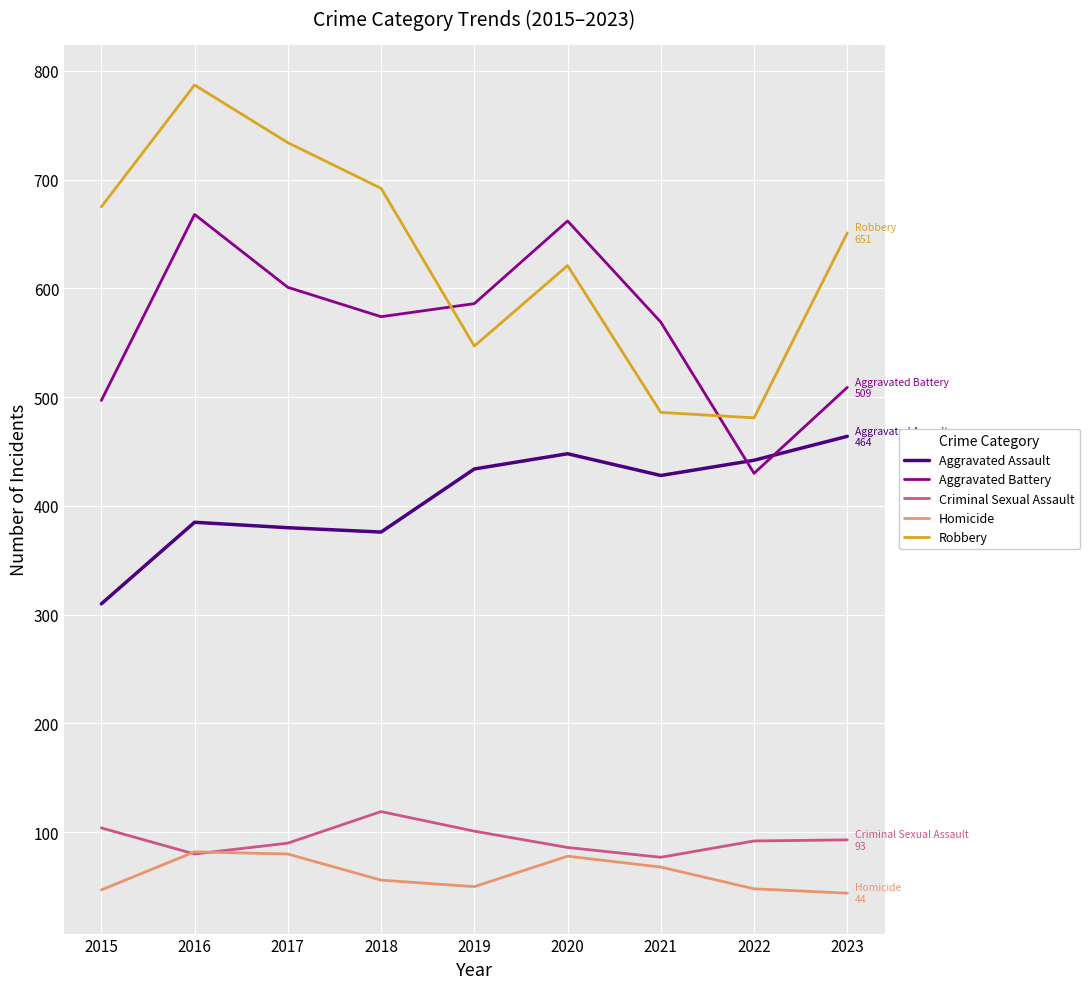

Which series has the largest range (max minus min)?

Robbery